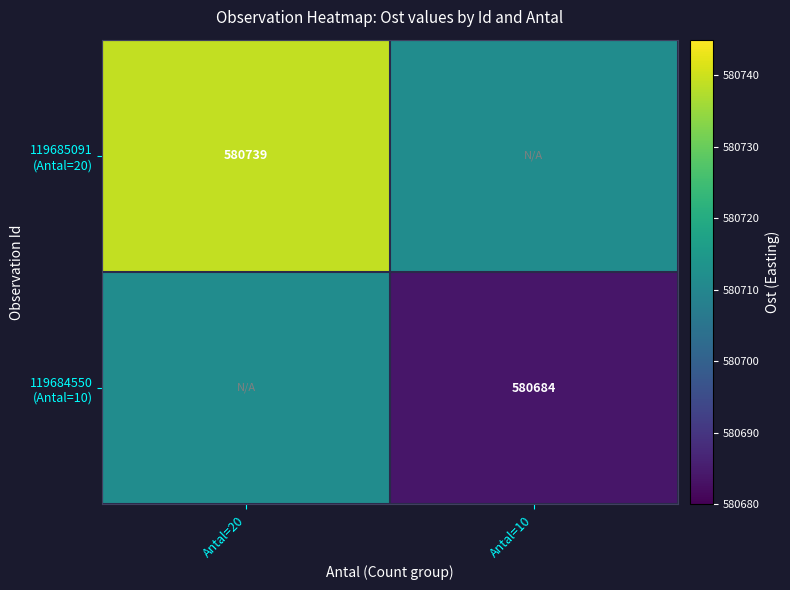

The 119685091 (Antal=20) series shows 149701.2 at Antal=20. True or false?

False